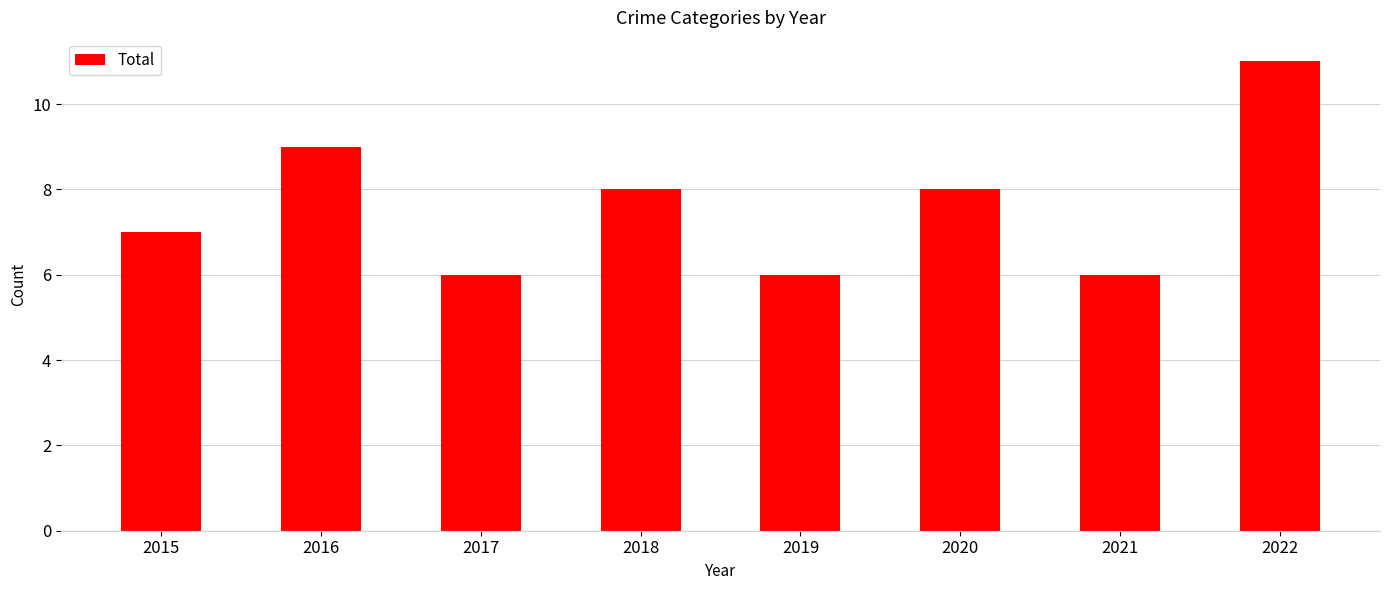

Count the number of data series in this chart.

1